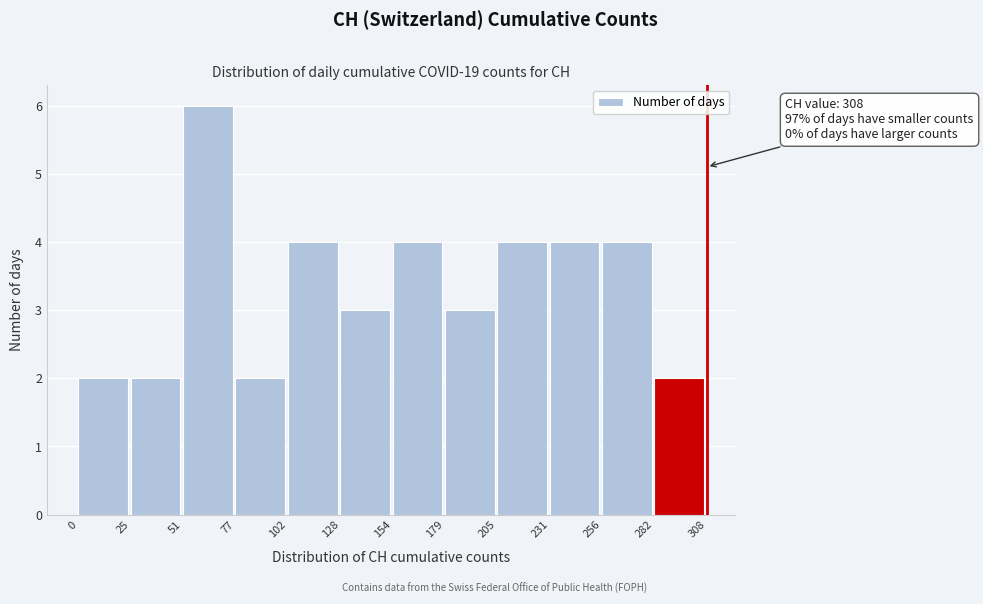

Over which range of the x-axis is the bar tallest?

51 to 77